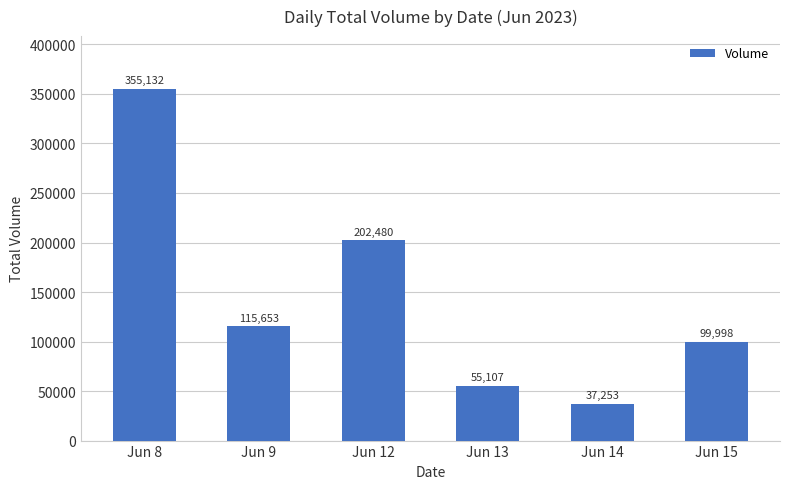

What is the greatest value displayed?

355132